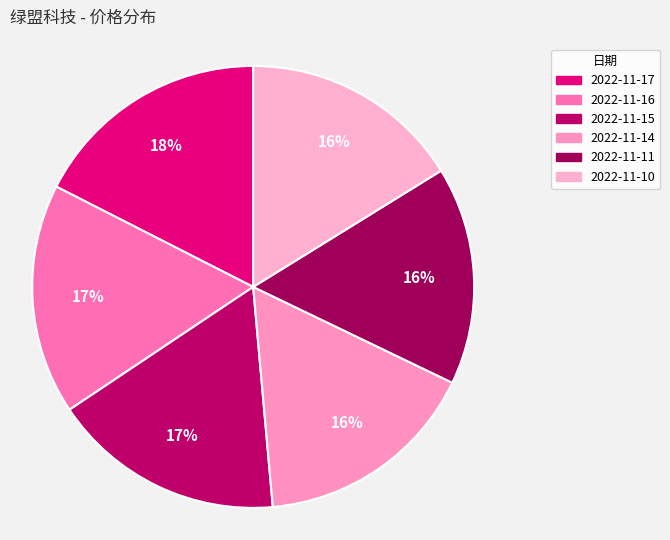

What percentage is the 2022-11-16 slice, to the nearest percent?

17%